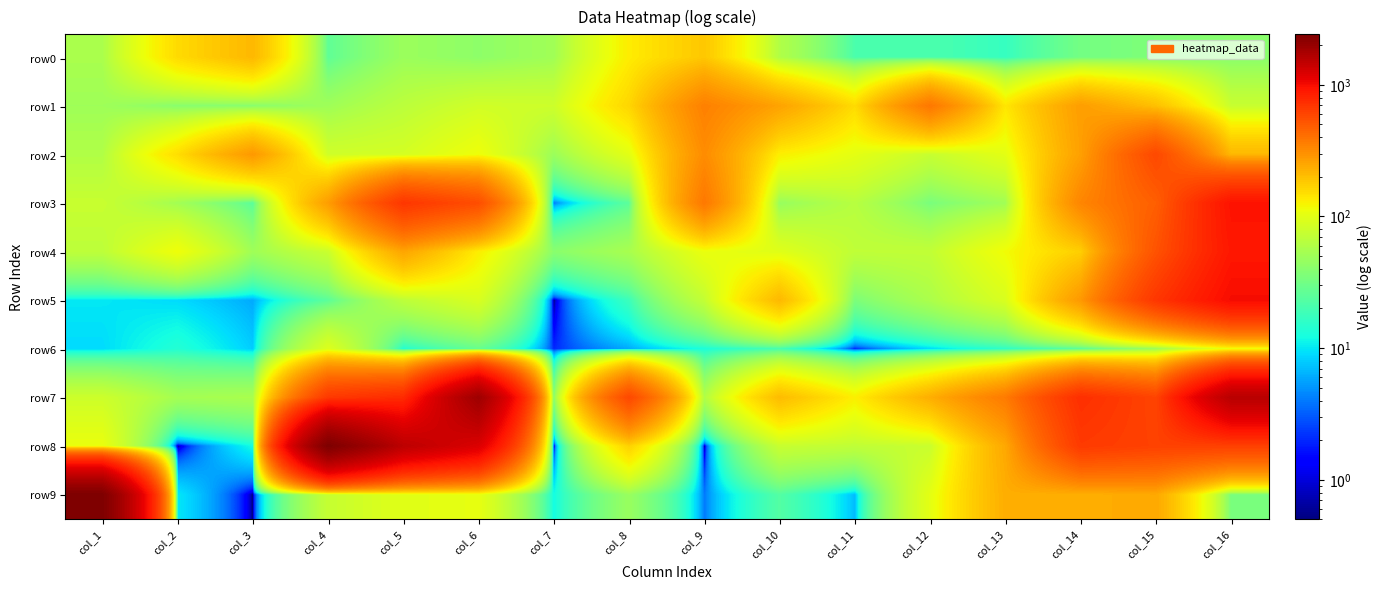

What is the smallest value displayed?

0.5